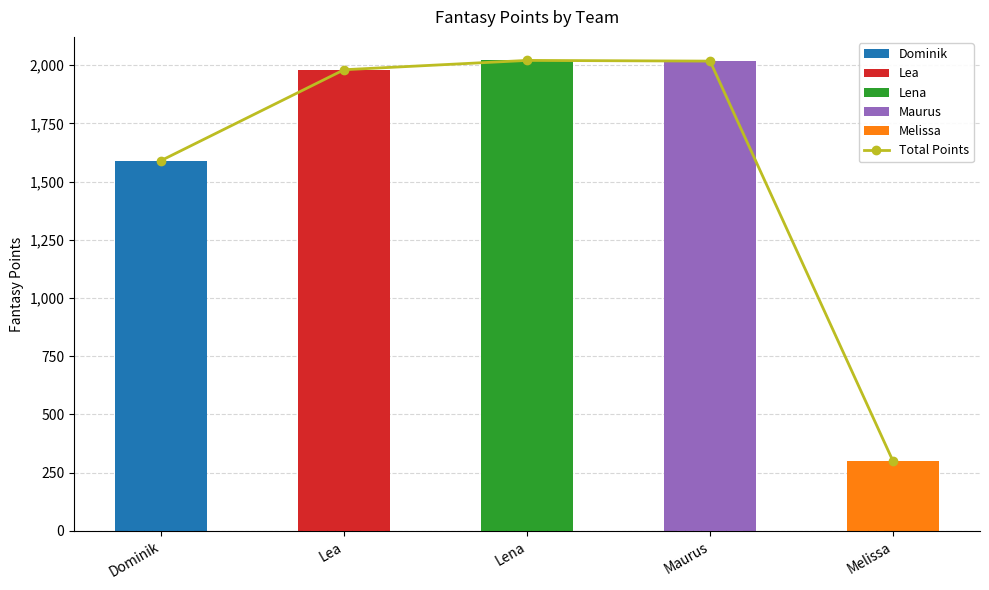

Reading right to left, list all the values displayed in this chart.

Melissa=299	Maurus=2017	Lena=2020	Lea=1980	Dominik=1590